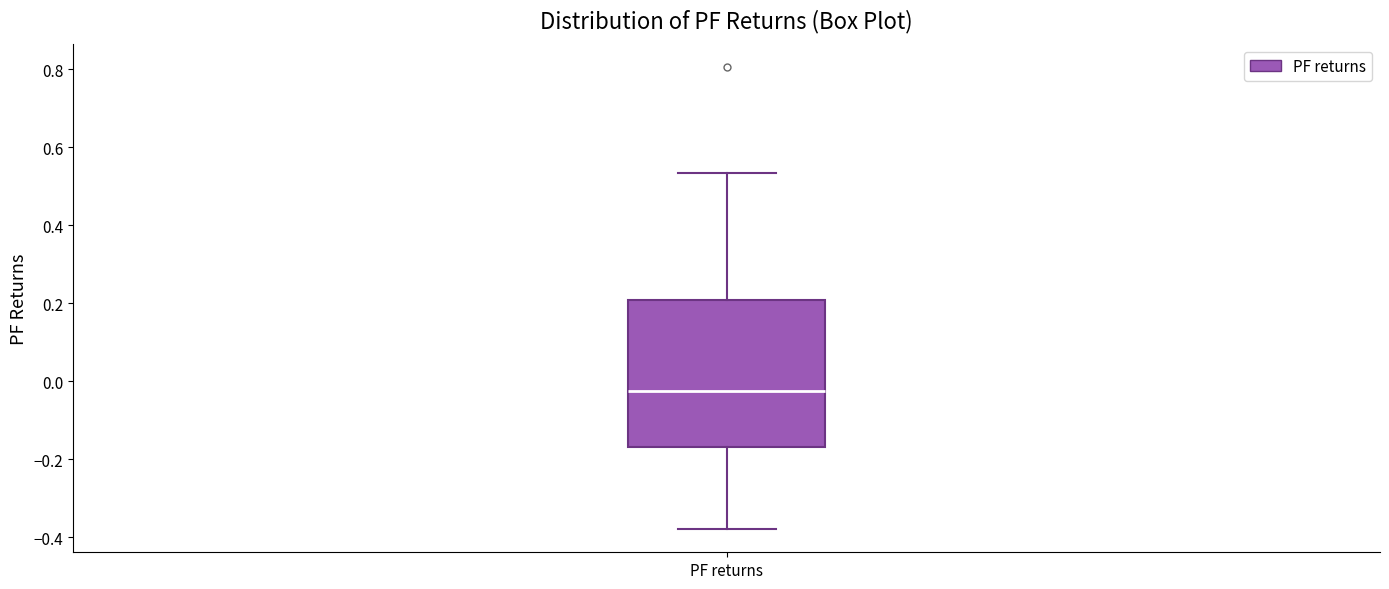

Where does the median line of the box for PF returns sit on the y-axis? The values are not printed on the chart, so give them approximately, as read against the axis.

-0.02